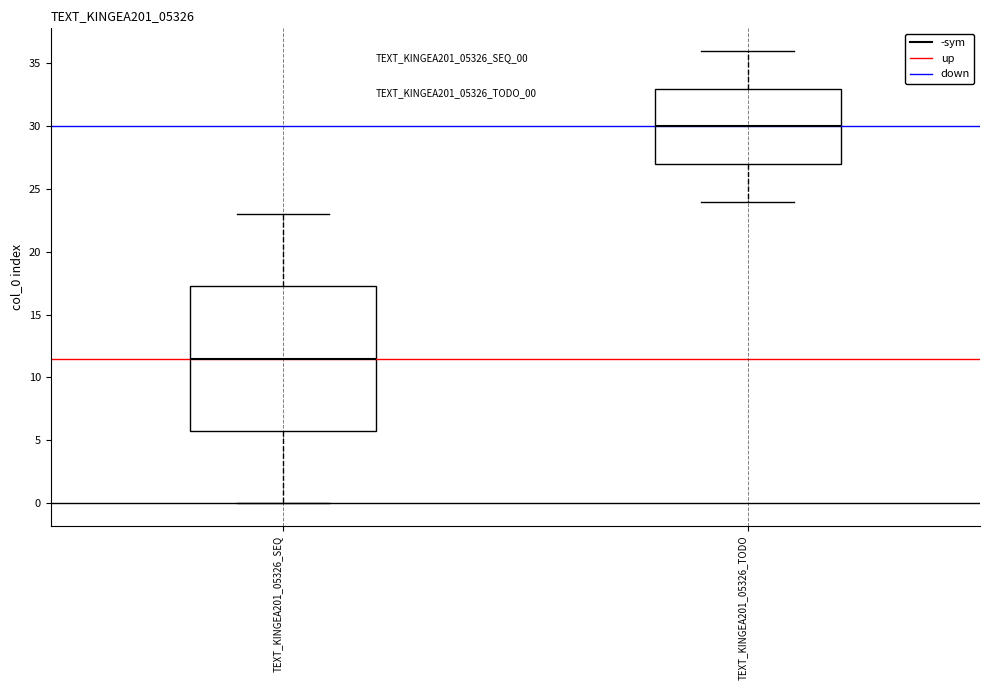

Which box is the tallest, from its lower edge to its upper edge?

TEXT_KINGEA201_05326_SEQ